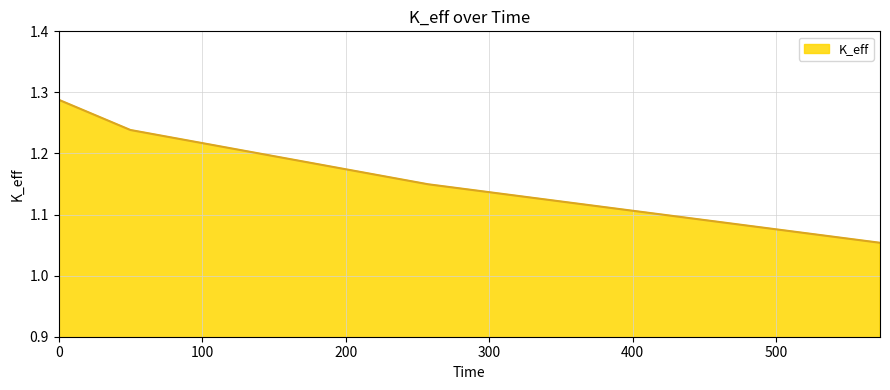

True or false: there are more than 1 points higher than both neighbors.

False